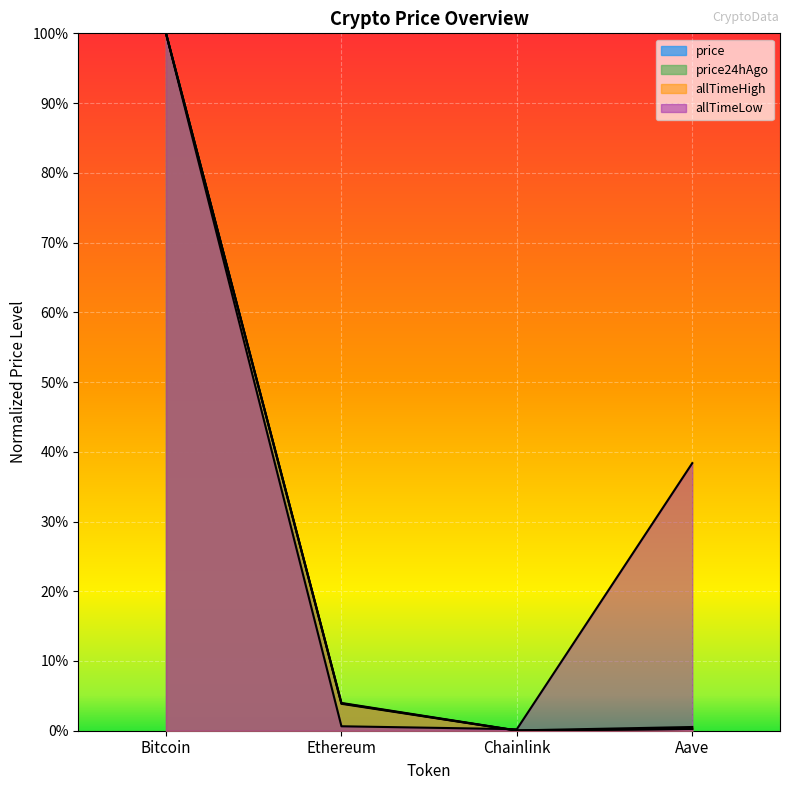

Is the value of allTimeHigh at Aave greater than the value of price24hAgo at Aave?

Yes